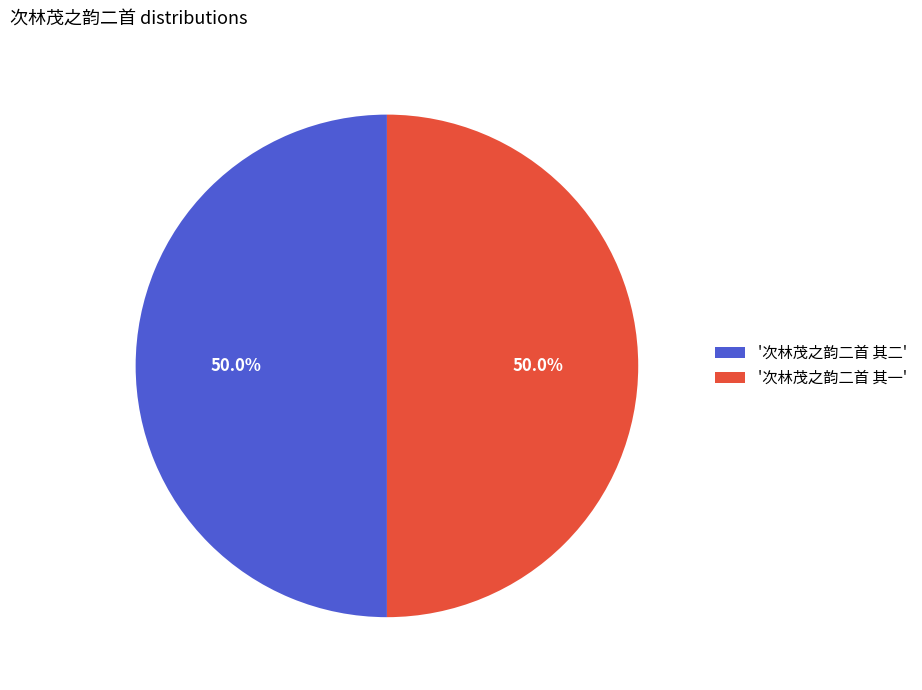

What is the ratio of the value at '次林茂之韵二首 其二' to the value at '次林茂之韵二首 其一'?

1.0